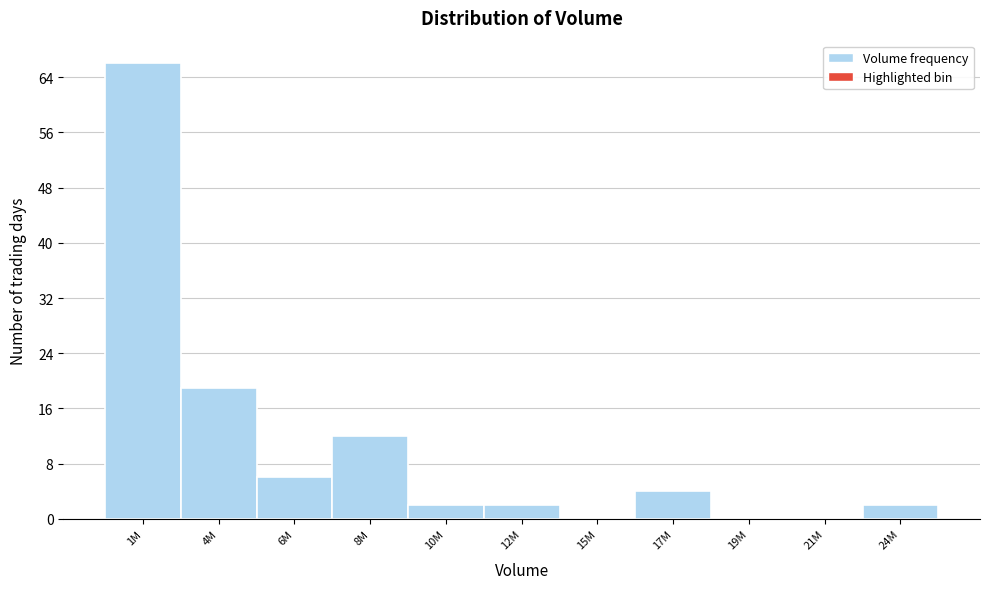

Reading left to right, list all the values displayed in this chart.

1M=66	4M=19	6M=6	8M=12	10M=2	12M=2	15M=0	17M=4	19M=0	21M=0	24M=2